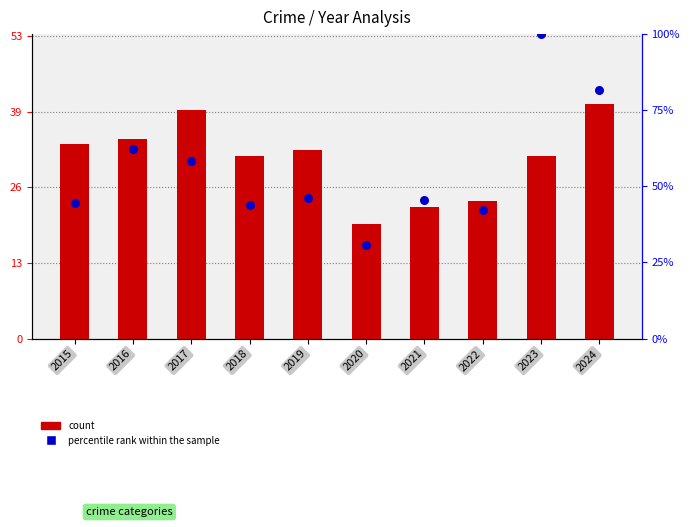

Which series contains the lowest Y value?

count